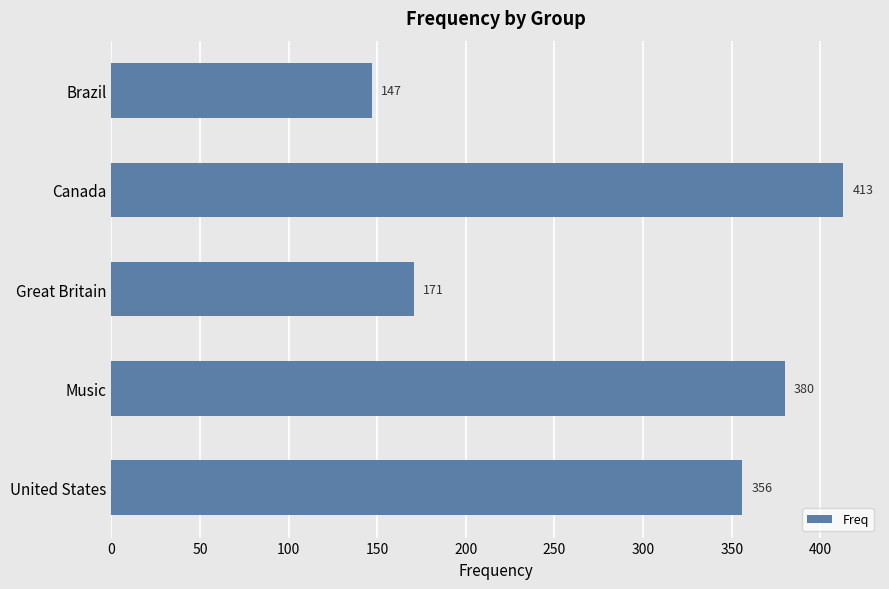

True or false: the data shows 171 at Great Britain.

True